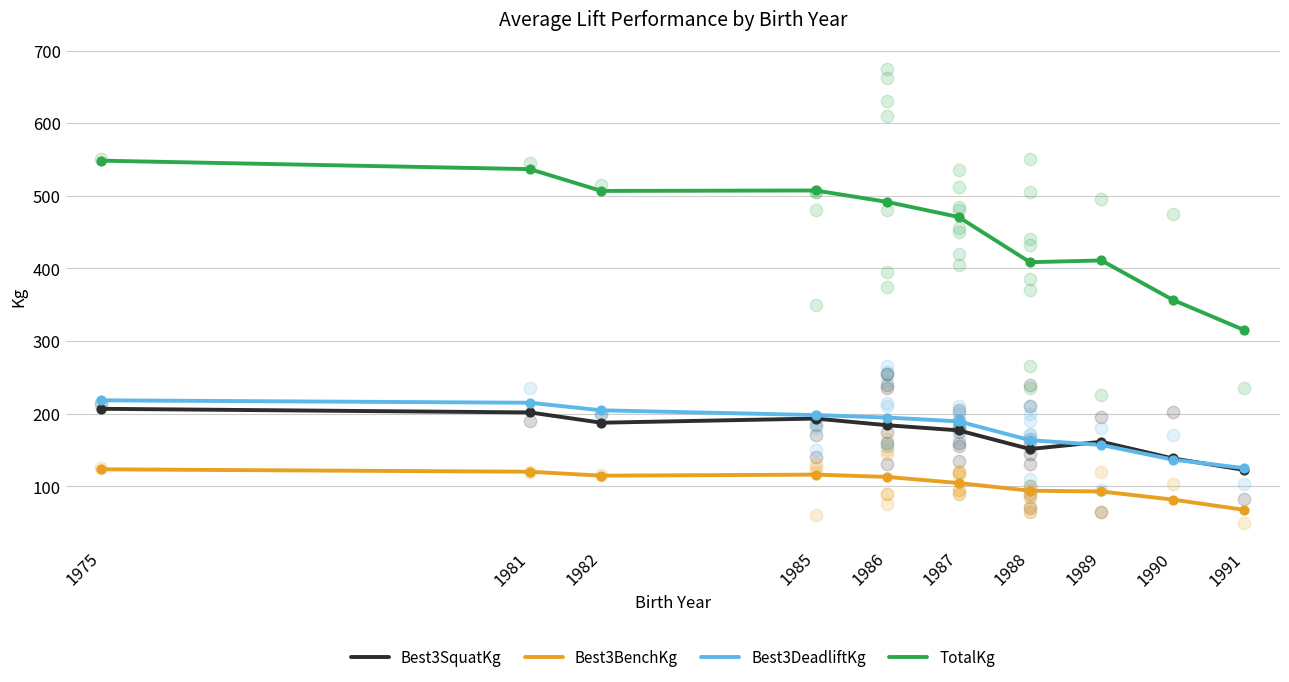

Which series has the largest Y range (max minus min)?

TotalKg